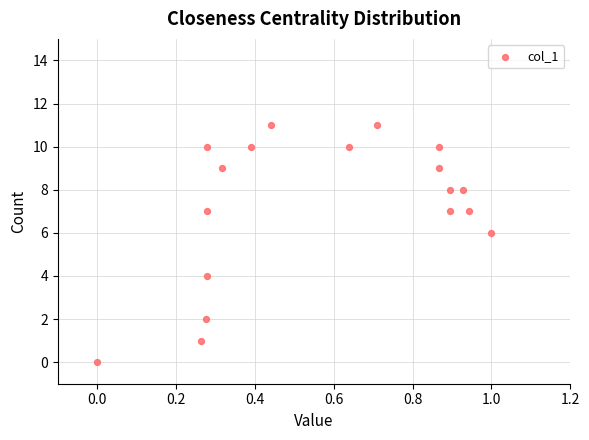

What is the range of Y values (max minus min)?

11